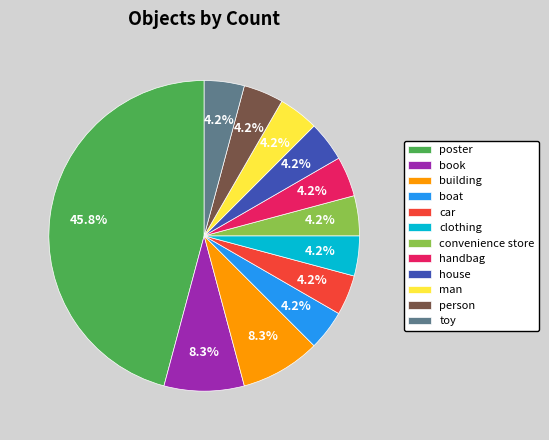

To the nearest percent, what percentage of the pie is house?

4%